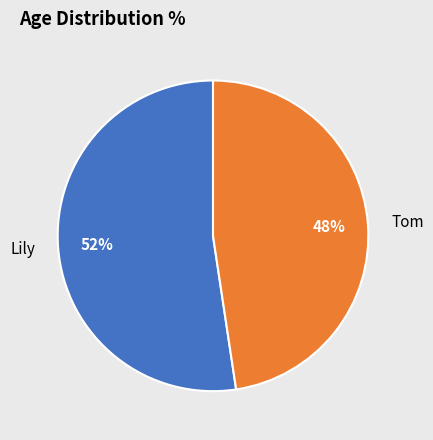

To the nearest percent, what is the combined percentage of Tom and Lily?

100%